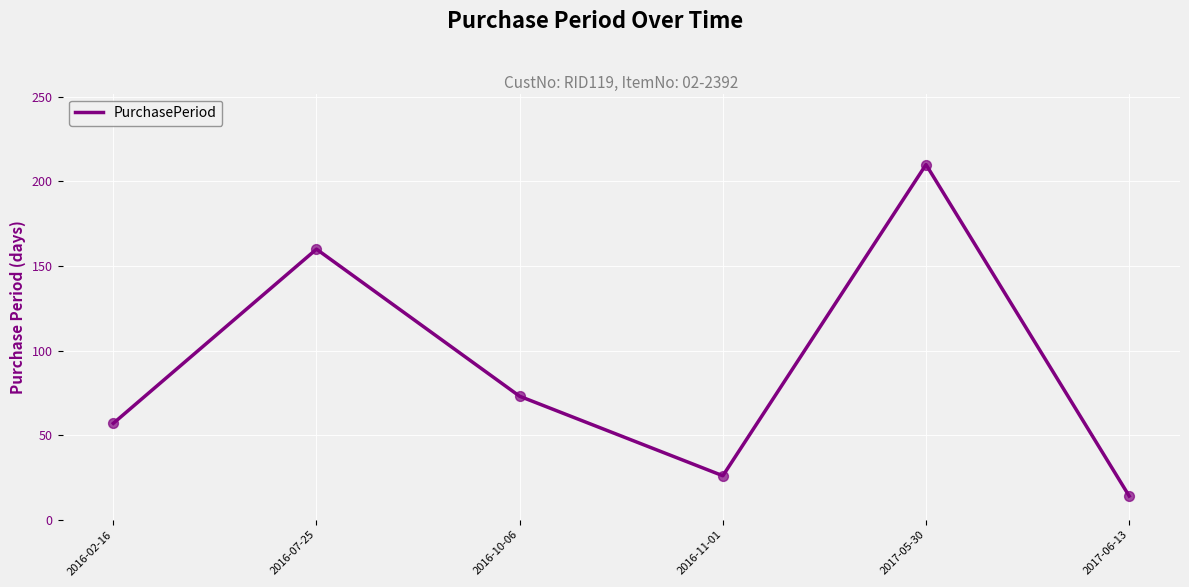

Which has a higher value, 2016-10-06 or 2016-02-16?

2016-10-06